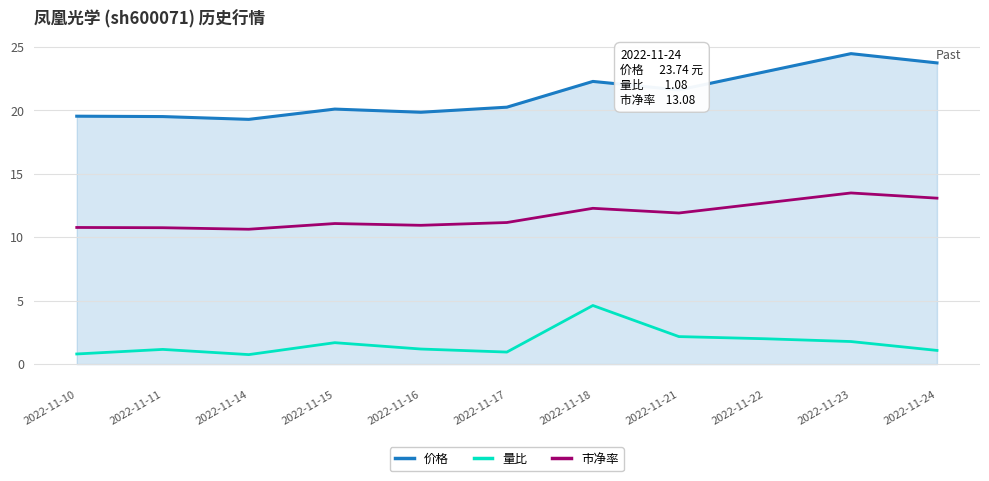

What is the difference between the maximum and minimum values in the 量比 series?

3.9